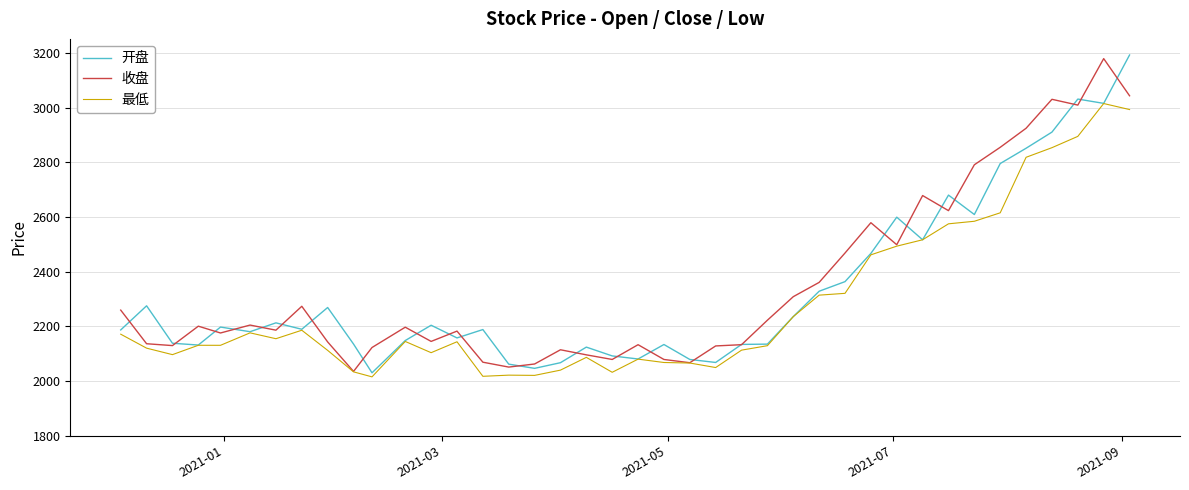

Is this an area chart (filled region under the line)?

No